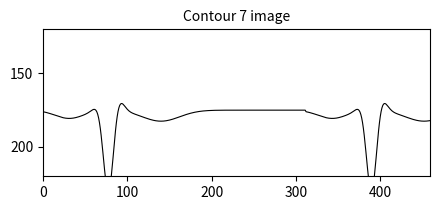

True or false: k2 has more than 1 interior local peaks.

False